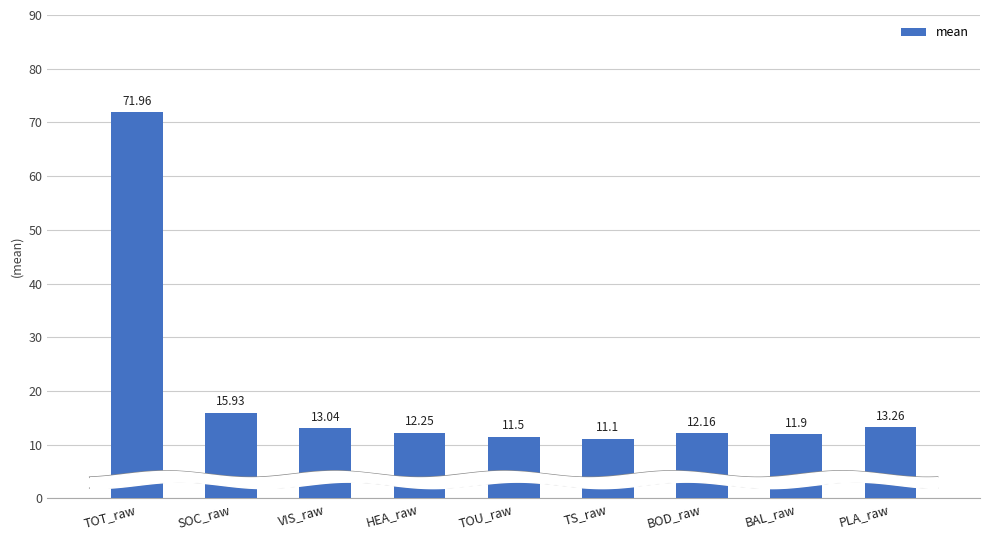

What is the sum of all values?

173.1